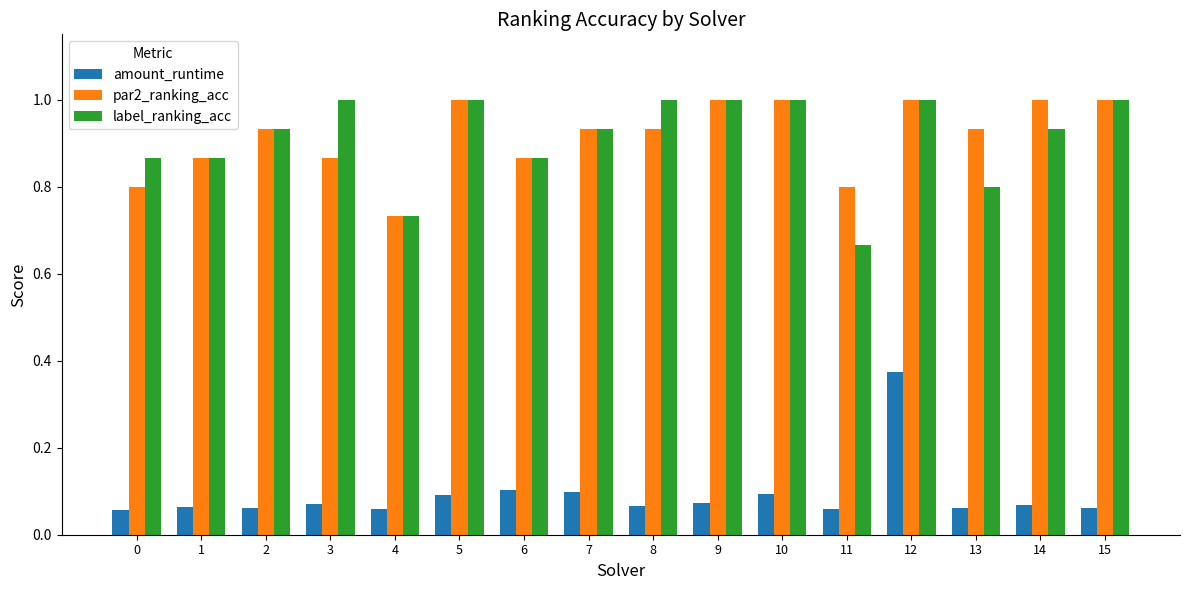

What is the maximum value shown in the chart?

1.0